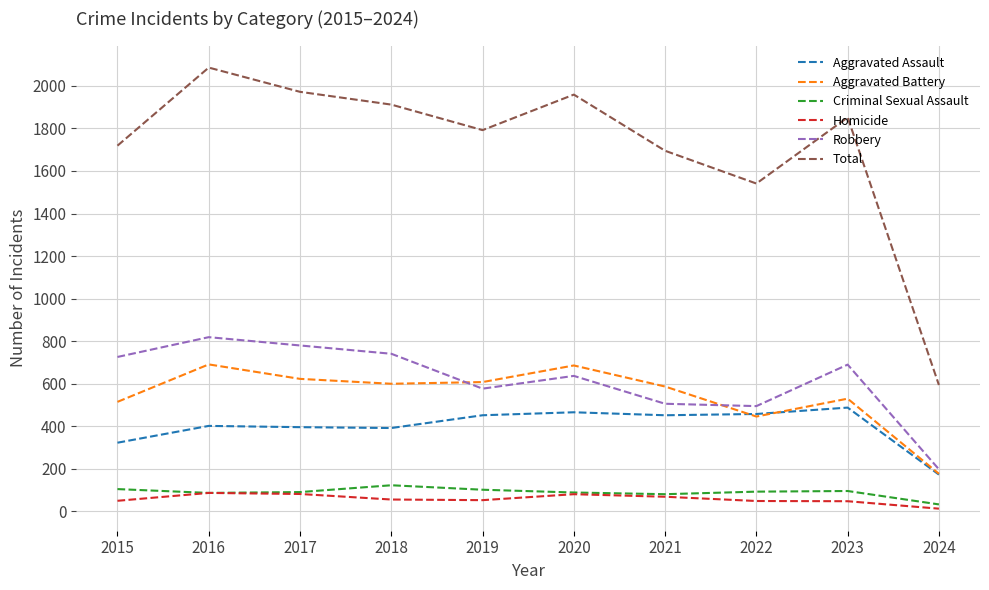

Between 2018 and 2024, which series saw the biggest shift?

Total